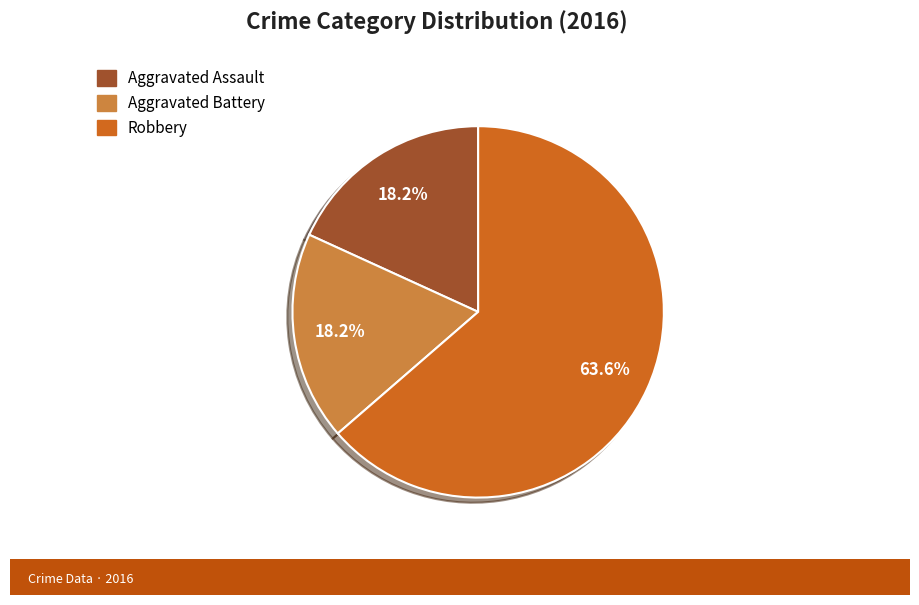

Which category has the biggest portion of the pie?

Robbery